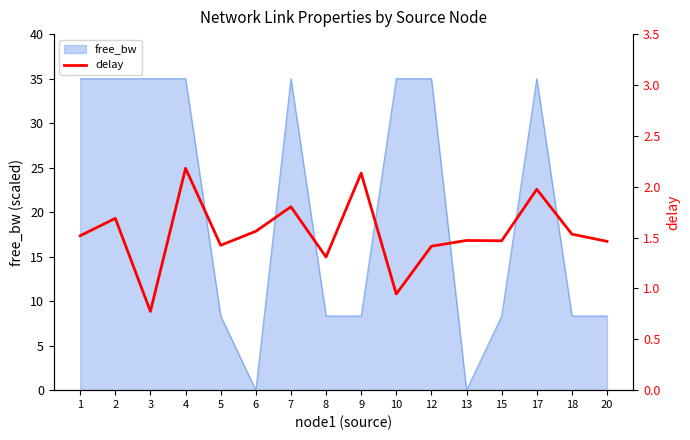

True or false: free_bw has a value of 35.0 at 1.

True